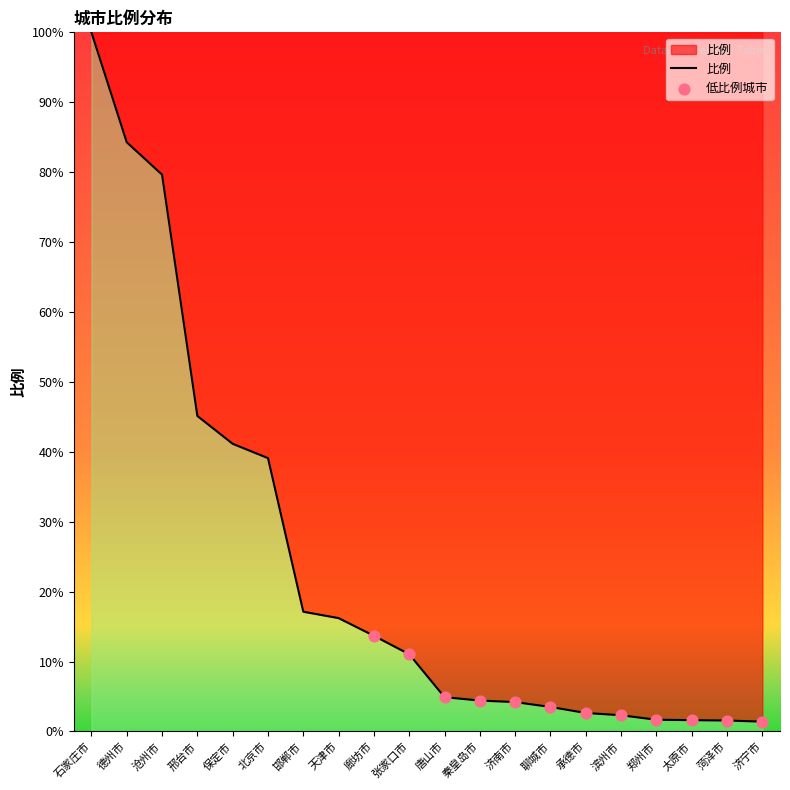

Between 邯郸市 and 德州市, which is larger?

德州市